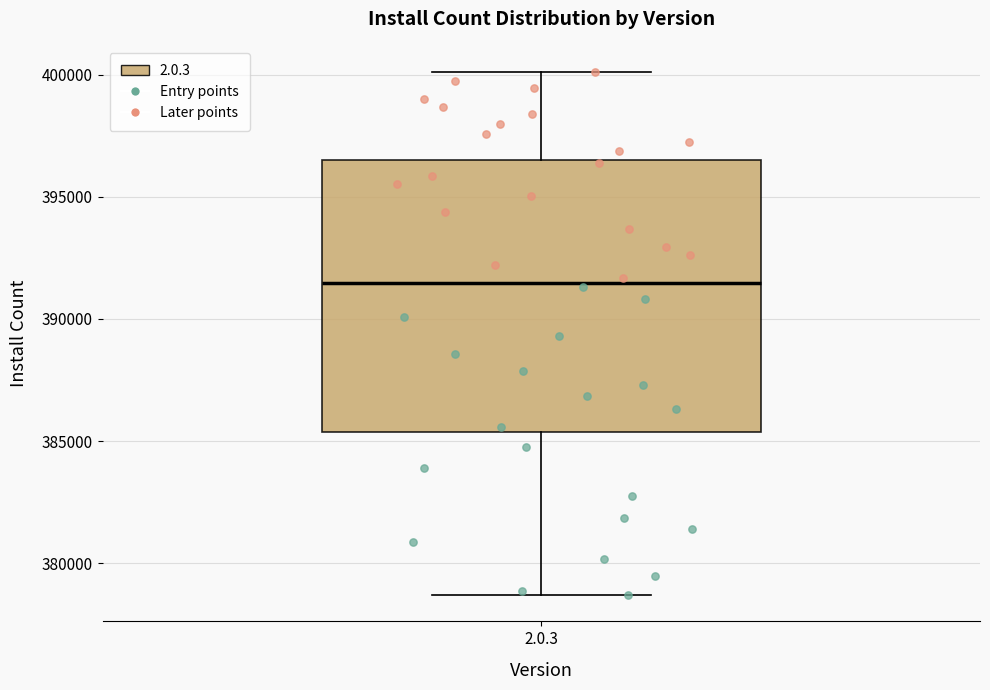

Read this box plot against the y-axis: the position of the median line, the range covered by the box, and the ends of both whiskers. The values are not printed on the chart, so give them approximately, as read against the axis.

median 391500, box 385500 to 396500, whiskers 378500 to 400000